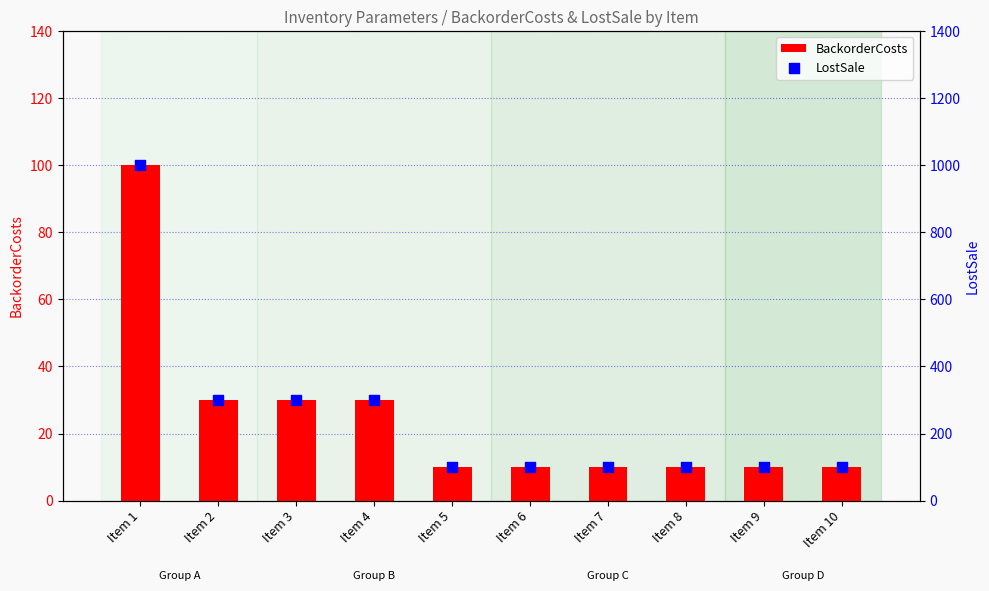

Which series contains the lowest Y value?

BackorderCosts